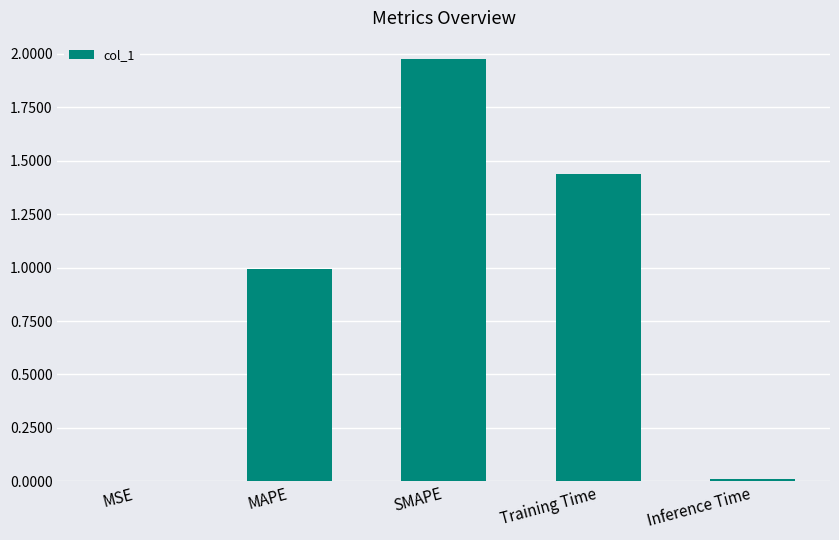

Between MAPE and MSE, which is larger?

MAPE